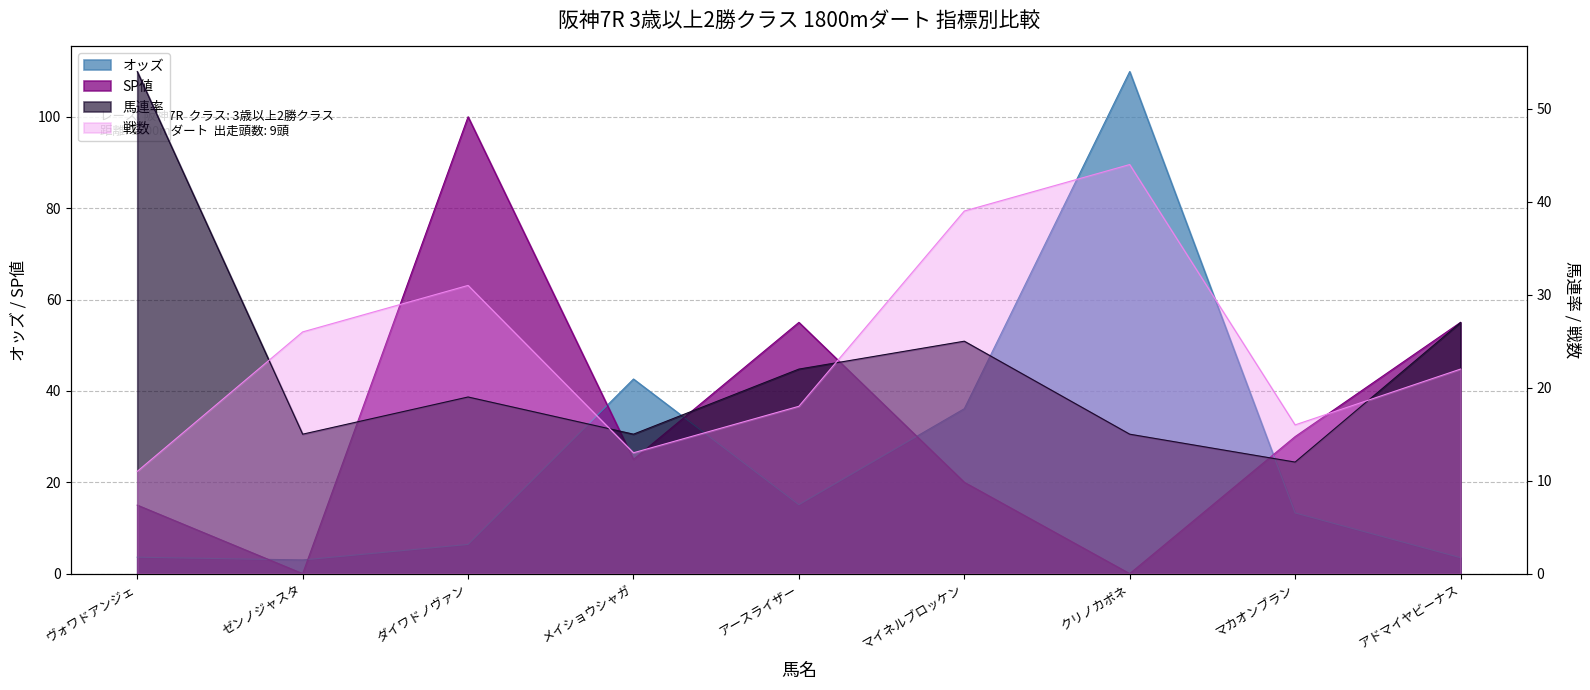

The value of 戦数 at ゼンノジャスタ is 26.0. True or false?

True